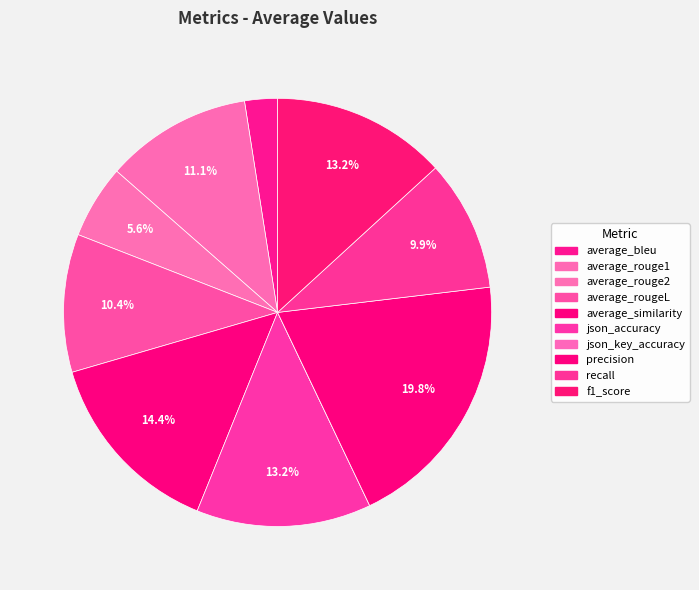

Is it true that average_rouge2 is 6% of the pie?

True